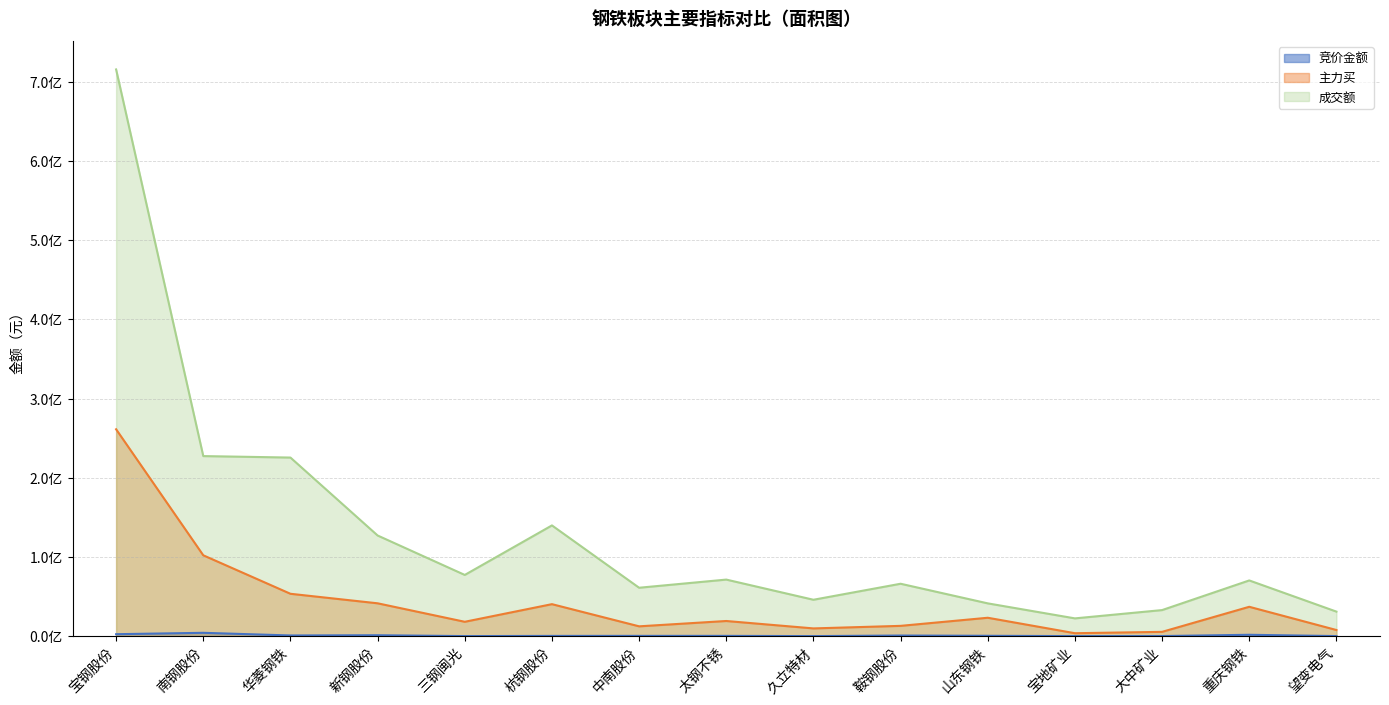

True or false: 主力买 has a value of 19749881 at 华菱钢铁.

False